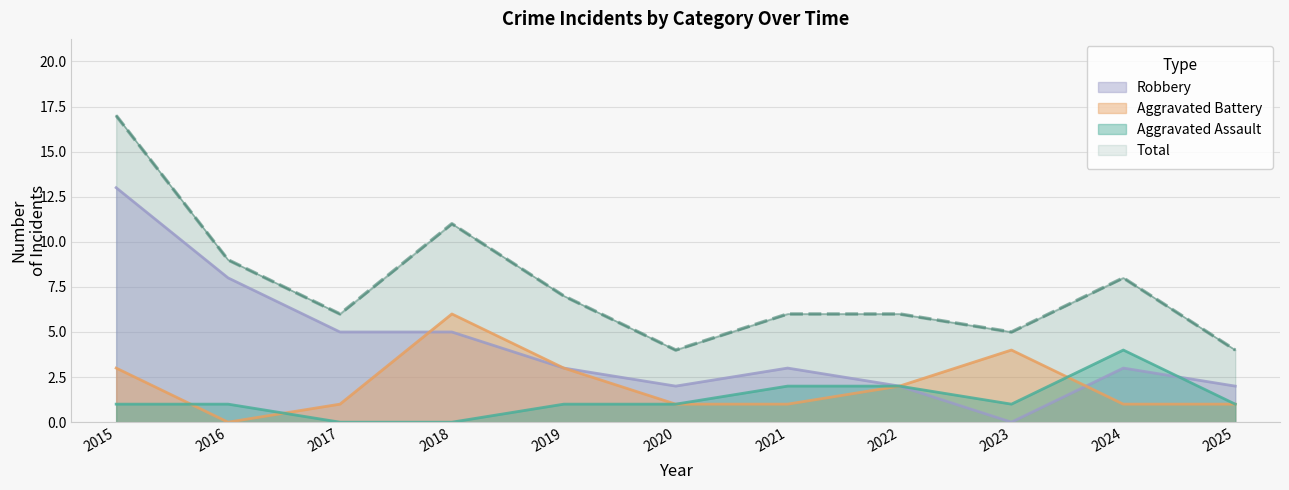

True or false: Total and Aggravated Assault intersect in this chart.

False